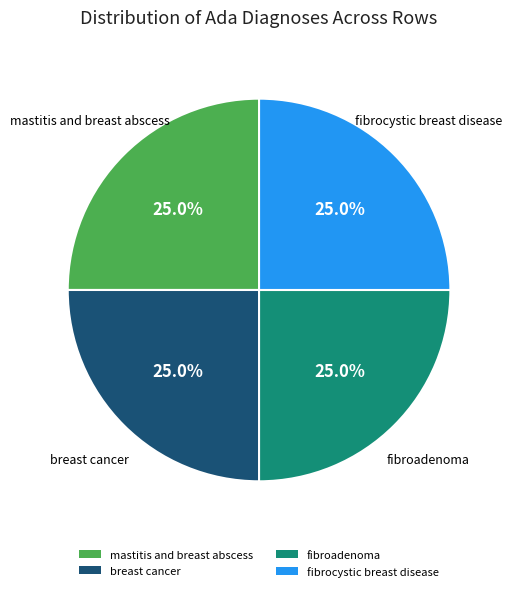

Is there a majority slice in this chart?

No